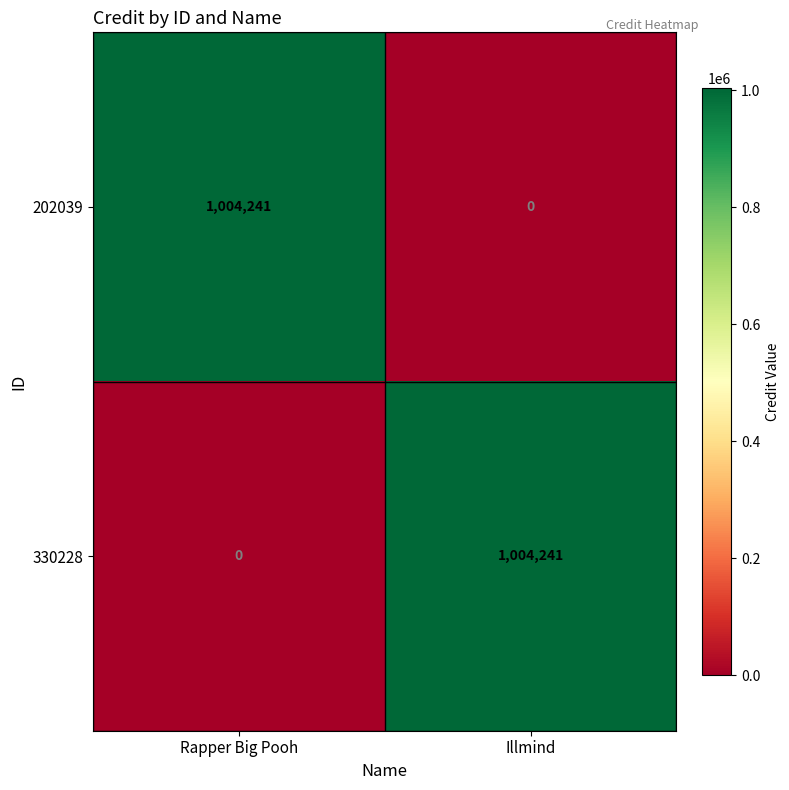

What is the total value across all series at Illmind?

1004241